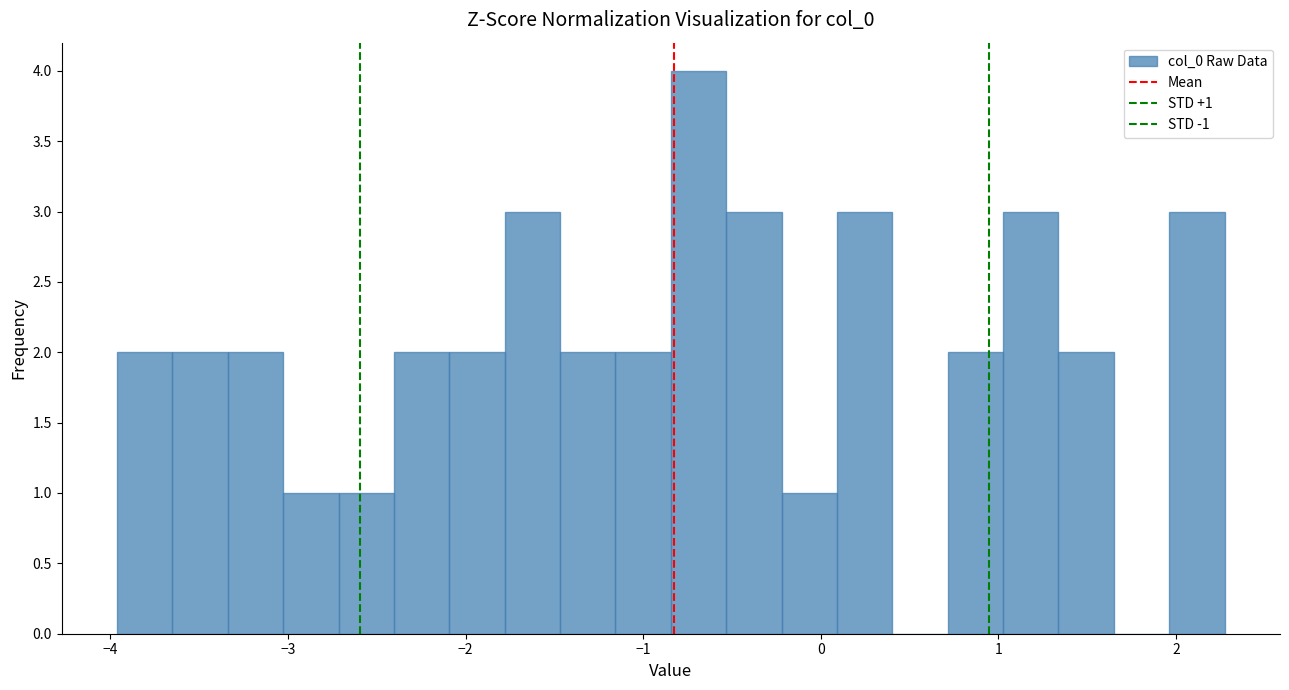

Read against the x-axis, roughly where is the centre of the tallest bar?

-0.7